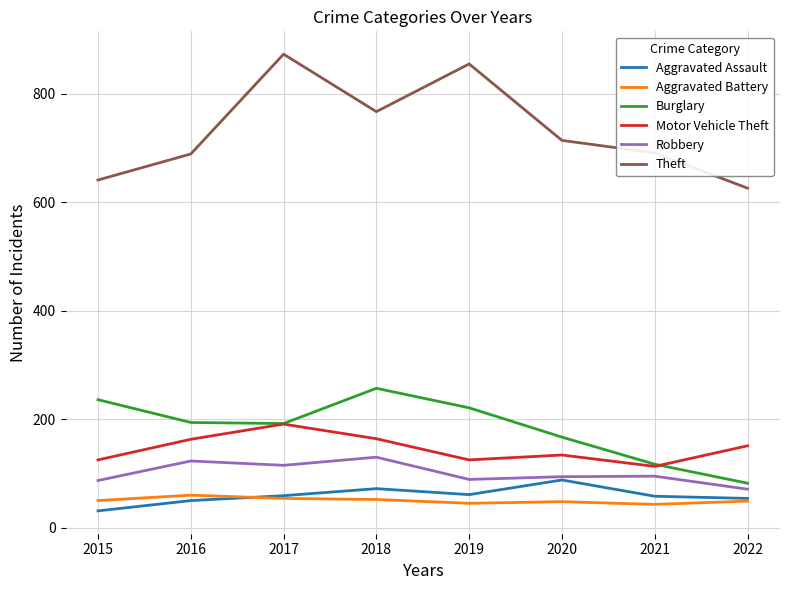

How many interior local valleys does the Theft series have?

1